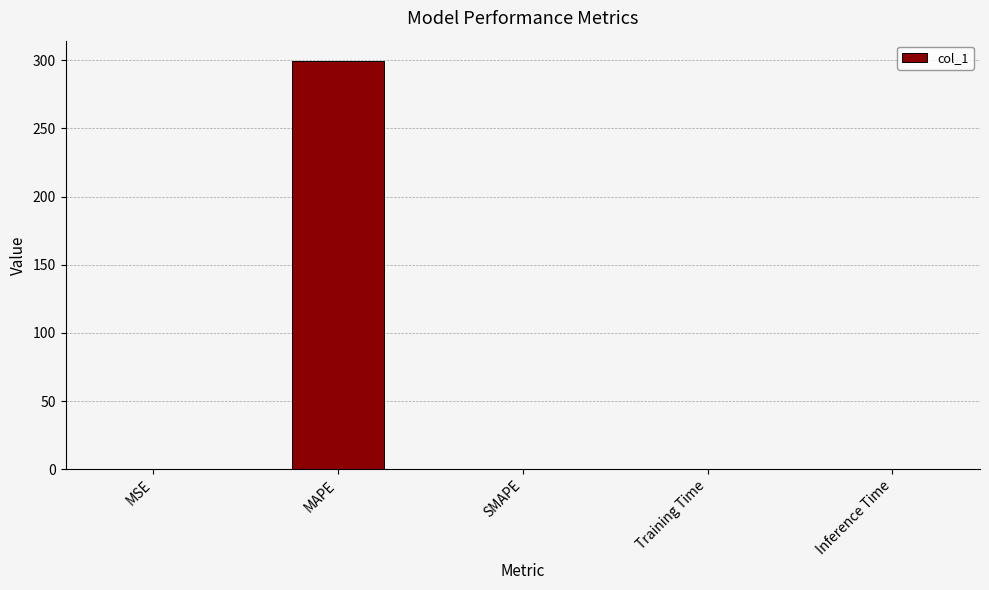

What is the sum of all values?

299.7